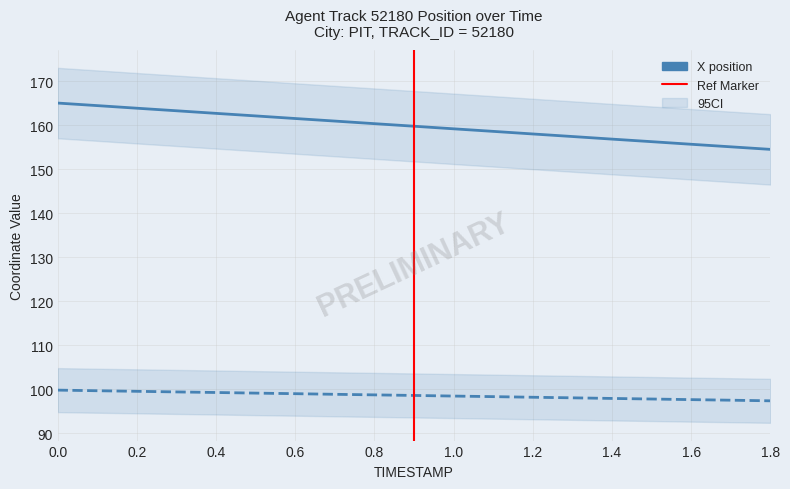

What is the label of the 13th point from the left?

1.2